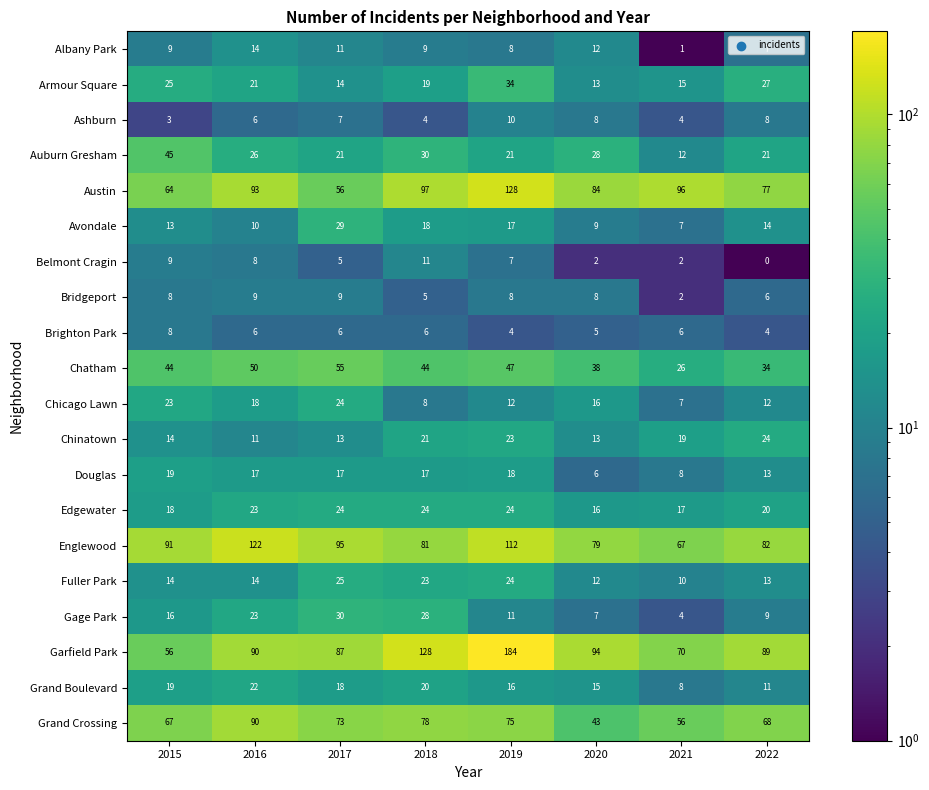

Rank the categories by Gage Park value from highest to lowest.

2017, 2018, 2016, 2015, 2019, 2022, 2020, 2021